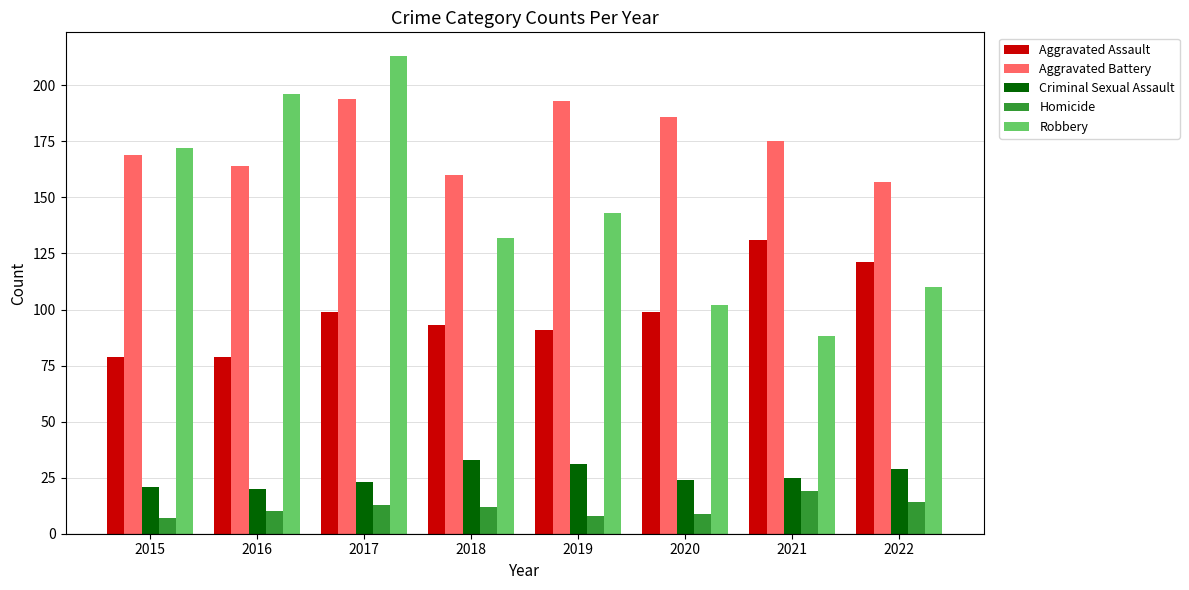

What are all the series names shown in the legend?

Aggravated Assault, Aggravated Battery, Criminal Sexual Assault, Homicide, Robbery